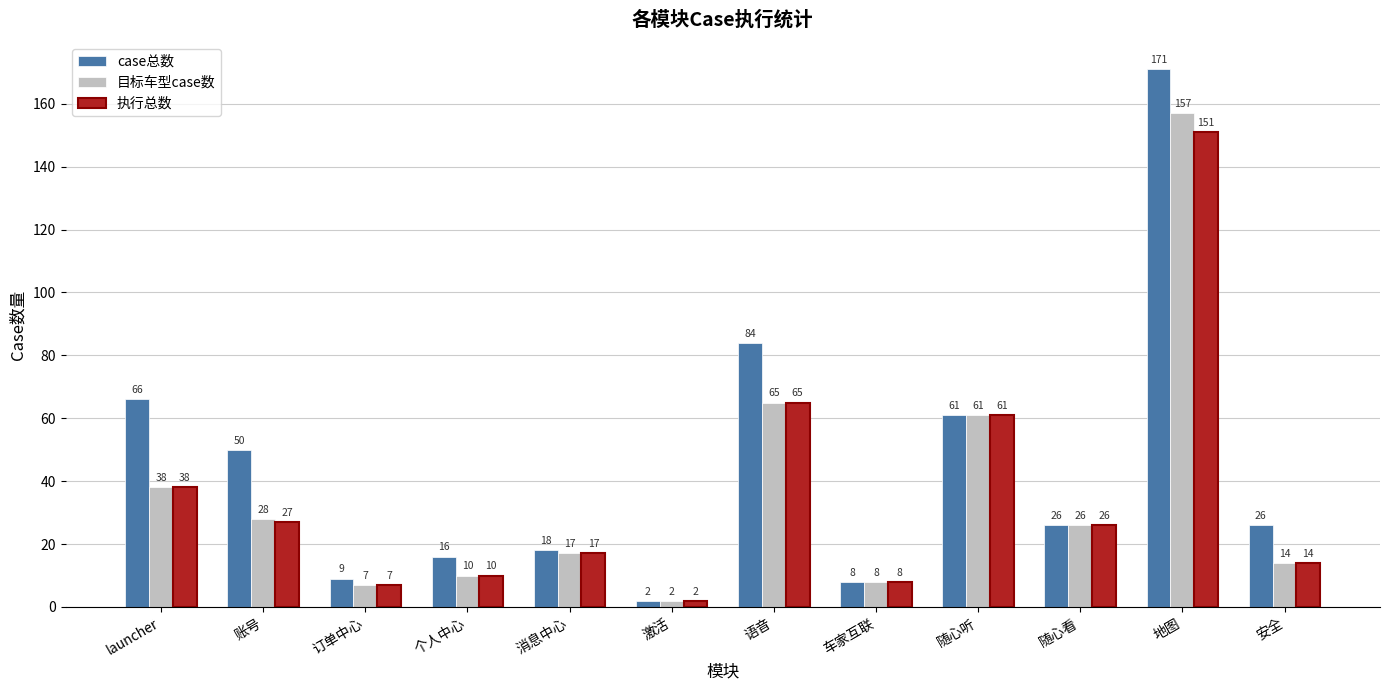

At how many categories does at least one series exceed 126?

1